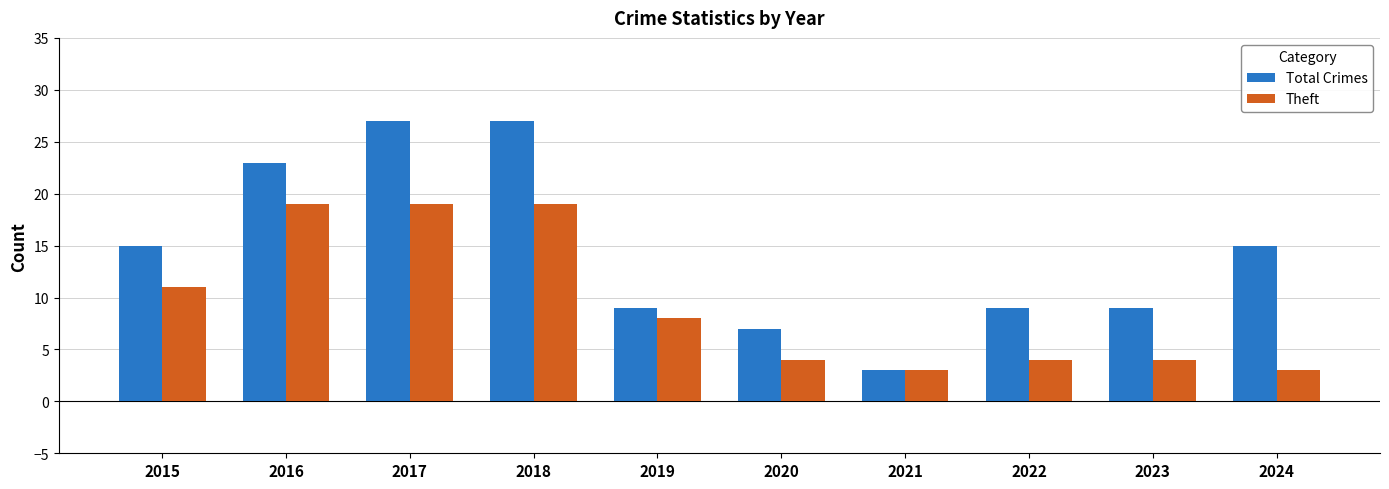

What is the smallest value displayed?

3